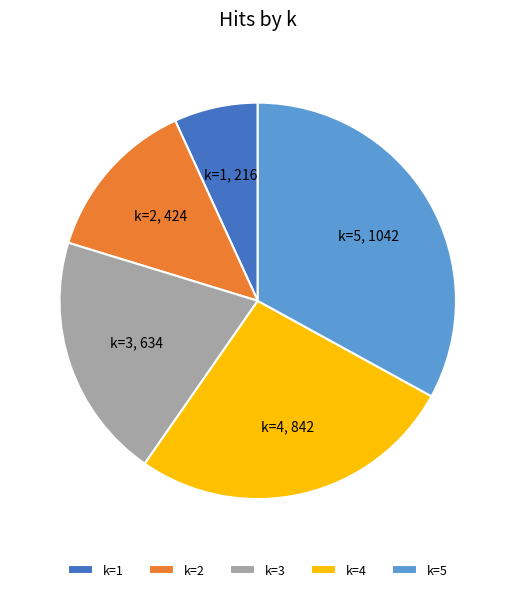

Is k=5 the majority of the pie?

No